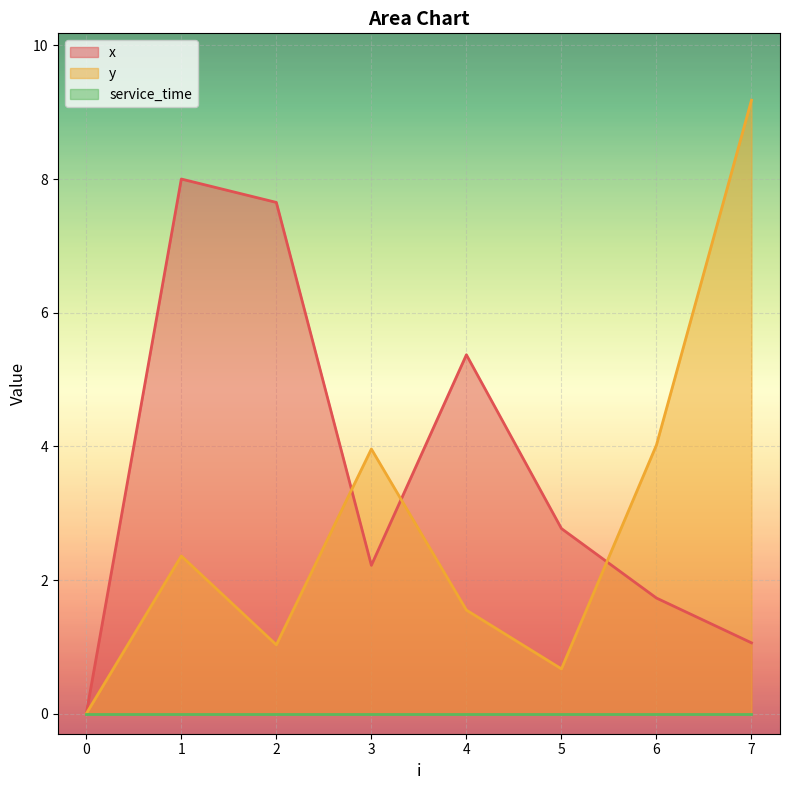

How many lines are shown in the chart?

3